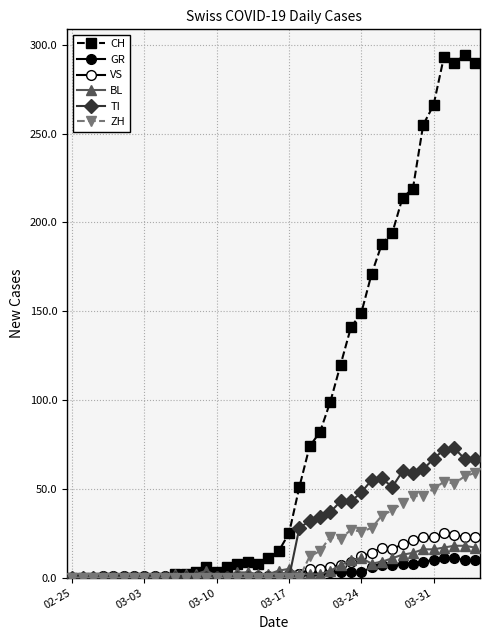

How many distinct data groups are displayed?

6